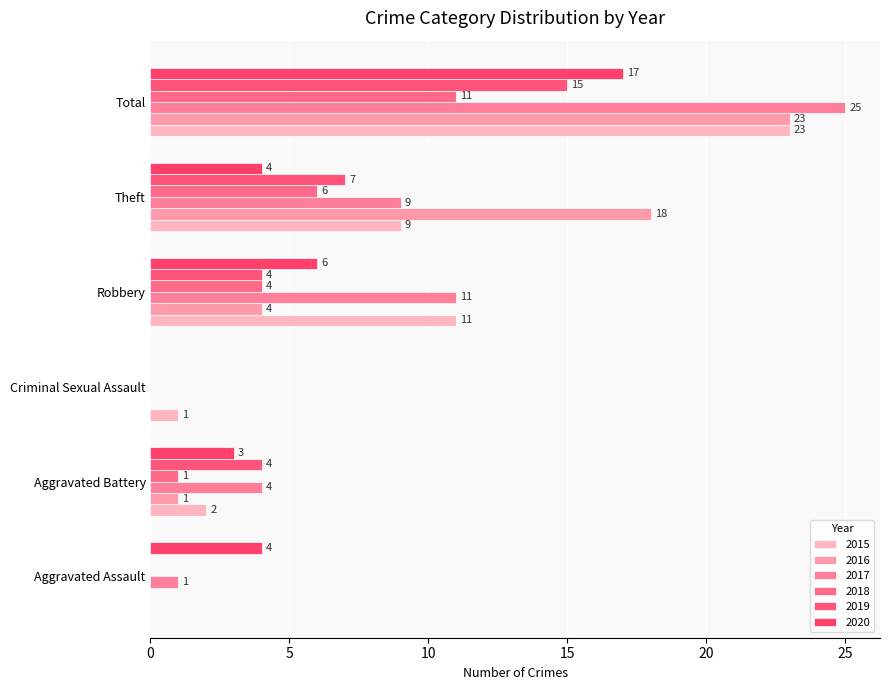

Is it true that 2018 equals 0 at Aggravated Assault?

True